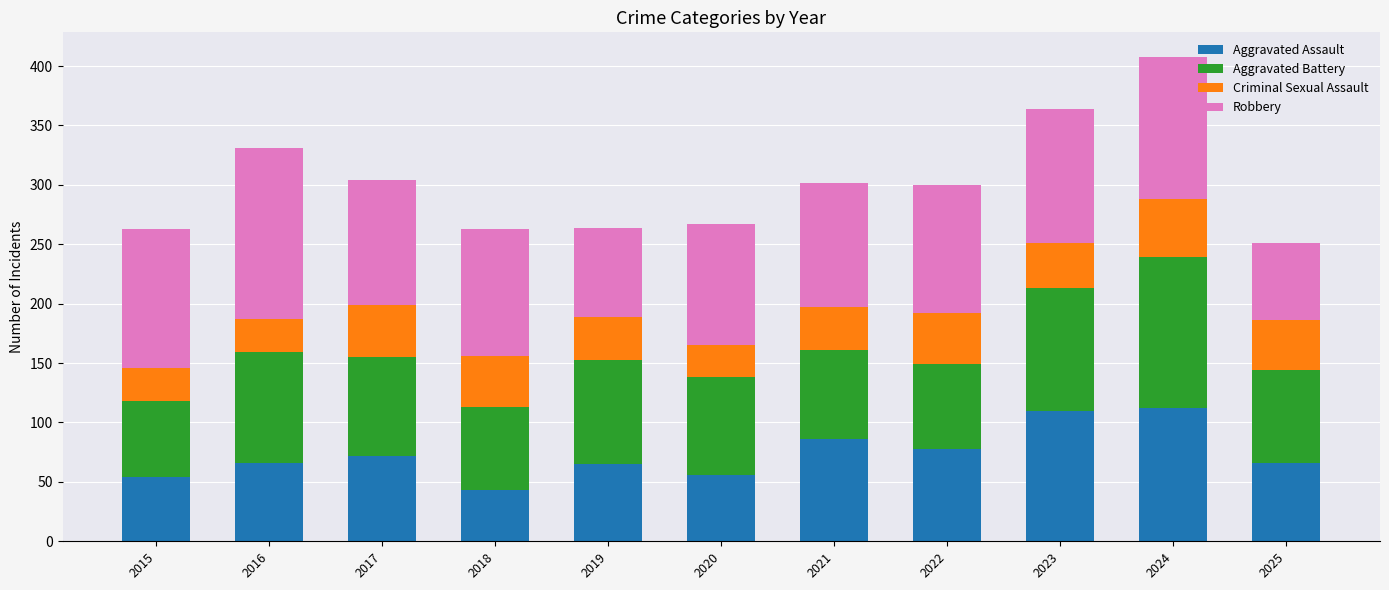

How many bars are there in total?

11